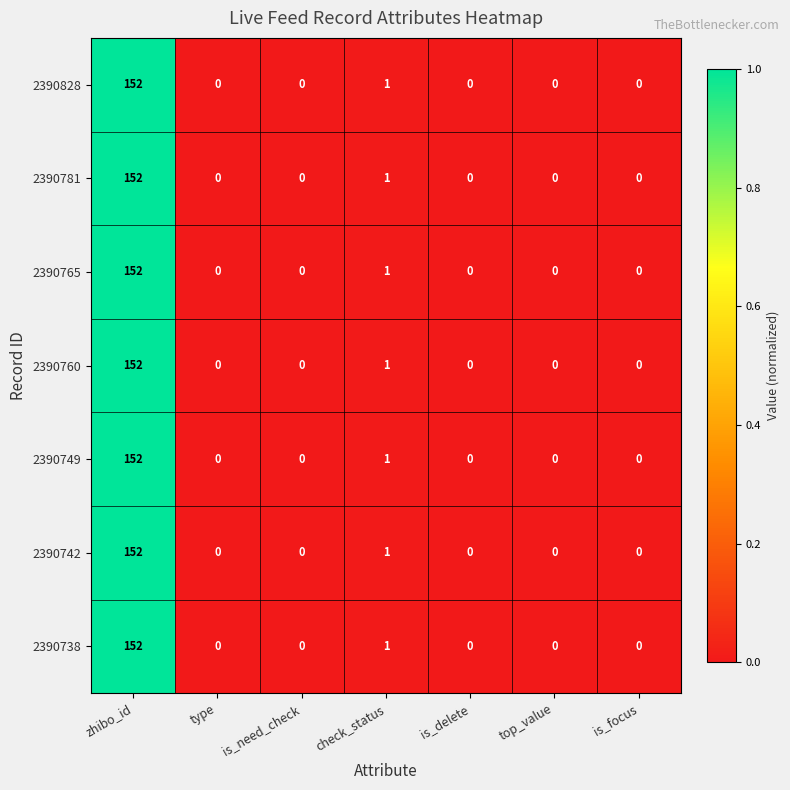

At which category is the sum across all series the highest?

zhibo_id